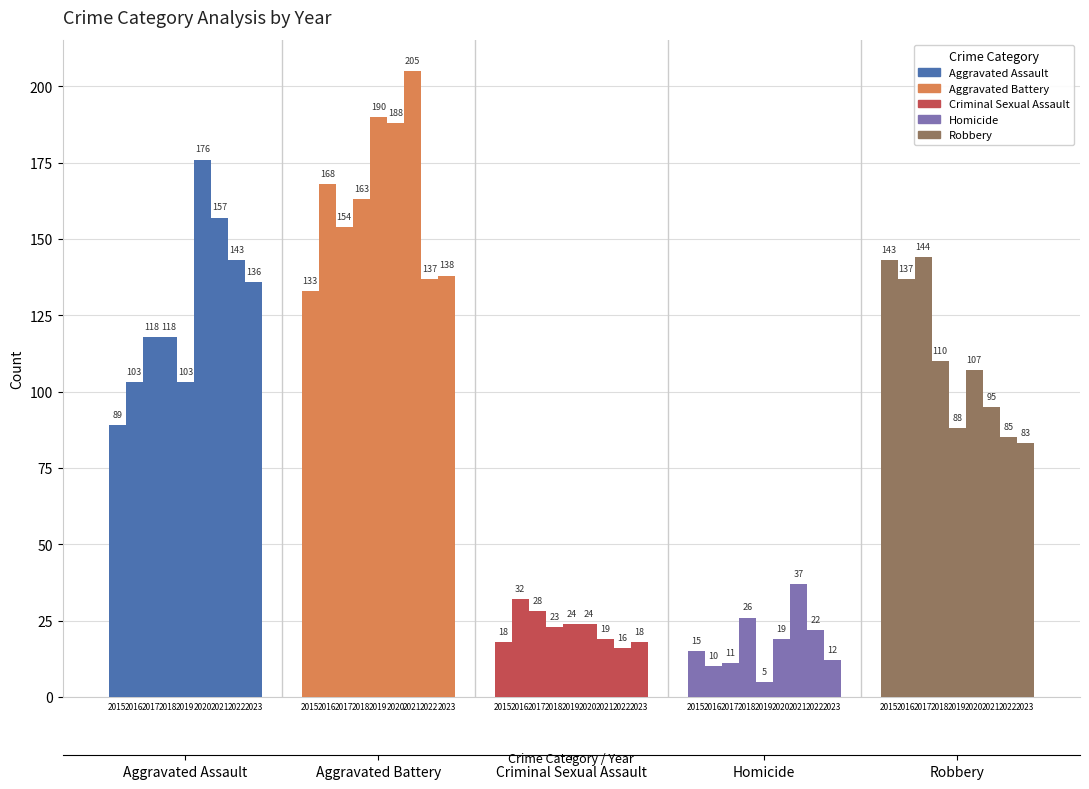

Reading right to left, what are all the values shown in this chart?

Aggravated Assault: 2023=136	2022=143	2021=157	2020=176	2019=103	2018=118	2017=118	2016=103	2015=89
Aggravated Battery: 2023=138	2022=137	2021=205	2020=188	2019=190	2018=163	2017=154	2016=168	2015=133
Criminal Sexual Assault: 2023=18	2022=16	2021=19	2020=24	2019=24	2018=23	2017=28	2016=32	2015=18
Homicide: 2023=12	2022=22	2021=37	2020=19	2019=5	2018=26	2017=11	2016=10	2015=15
Robbery: 2023=83	2022=85	2021=95	2020=107	2019=88	2018=110	2017=144	2016=137	2015=143